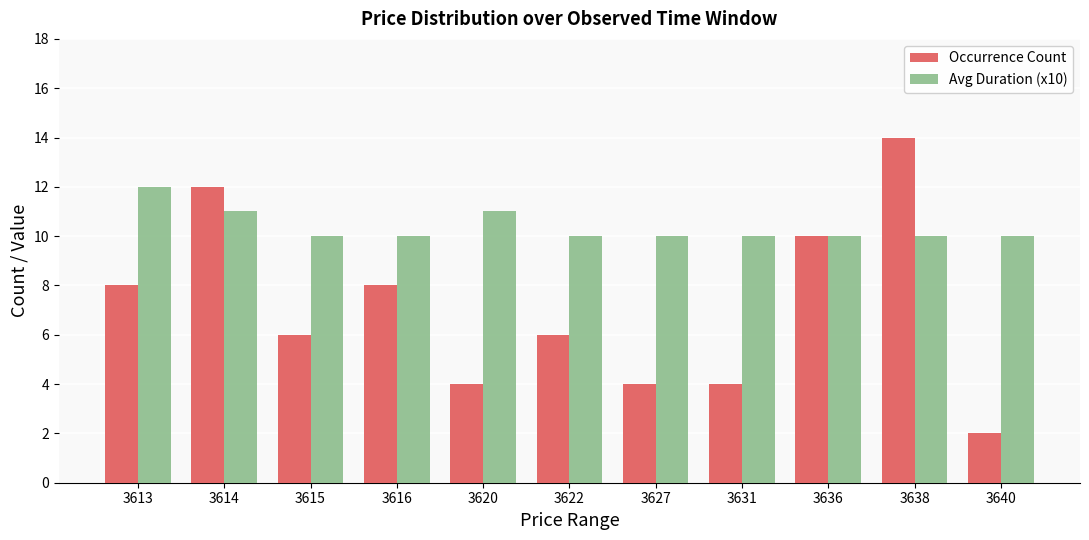

List the series in order of their peak value, highest first.

Occurrence Count, Avg Duration (x10)